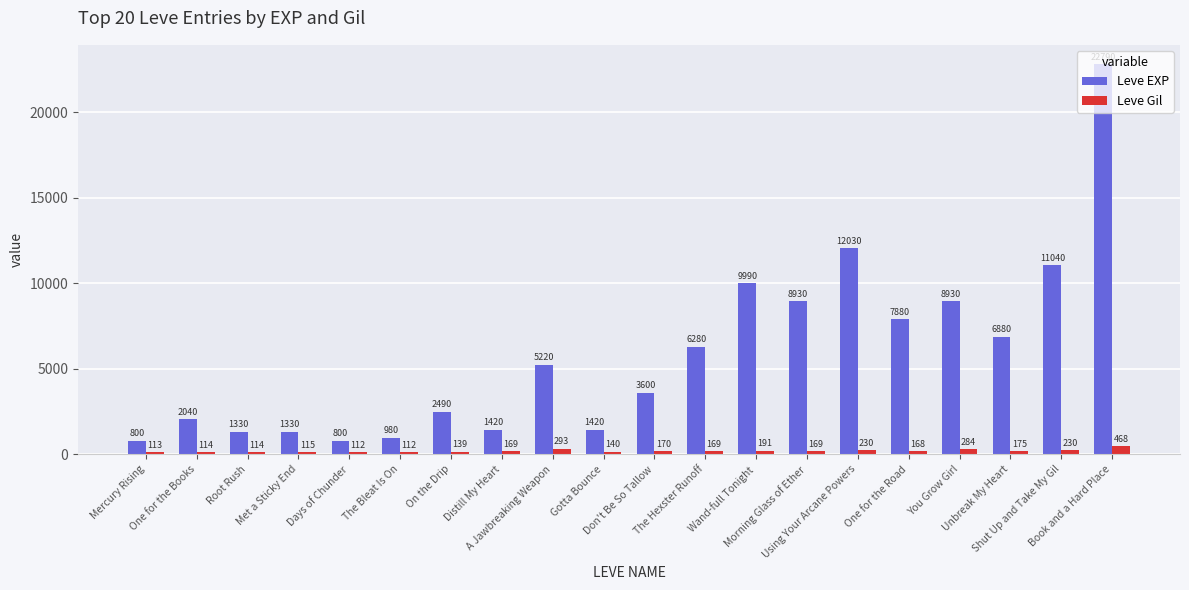

What is the difference between the maximum and second lowest values in the Leve EXP series?

21990